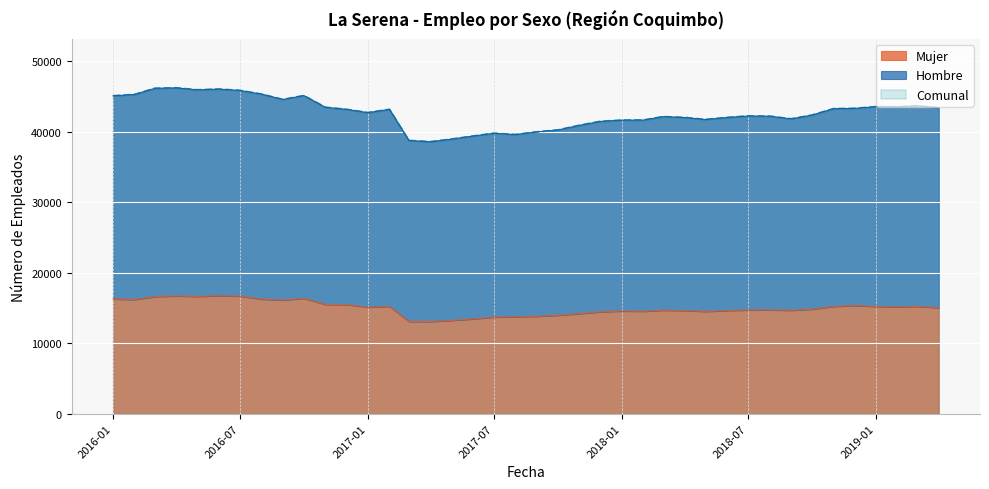

Which has a higher value, 2018-08 or 2018-04?

2018-08